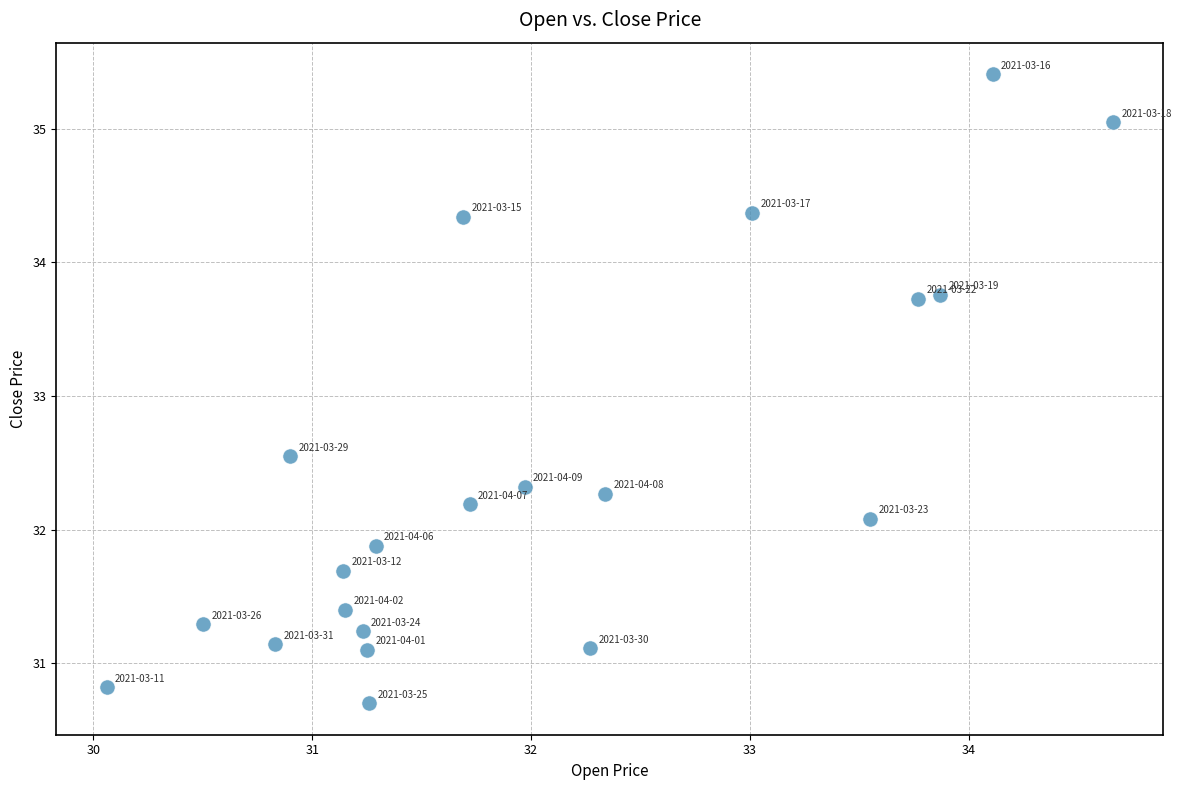

What is the range of X values (max minus min)?

4.6